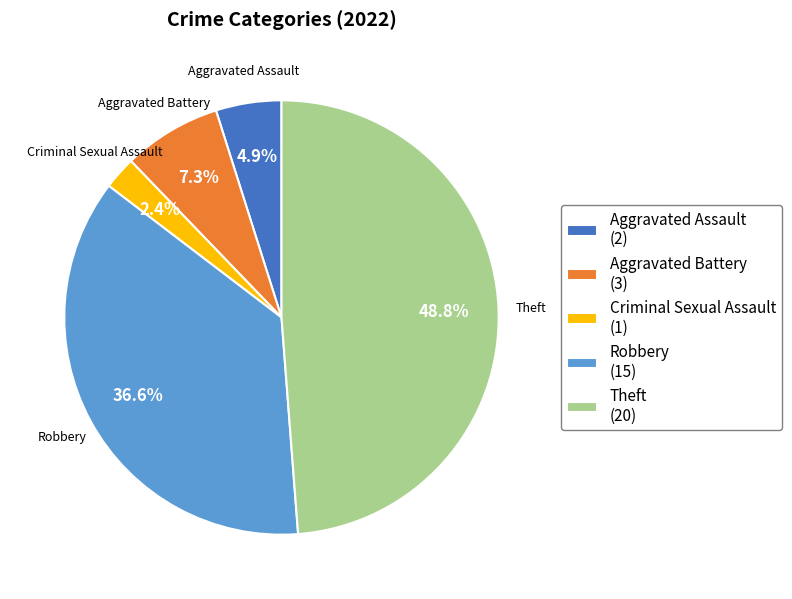

Is Criminal Sexual Assault (1) the majority of the pie?

No